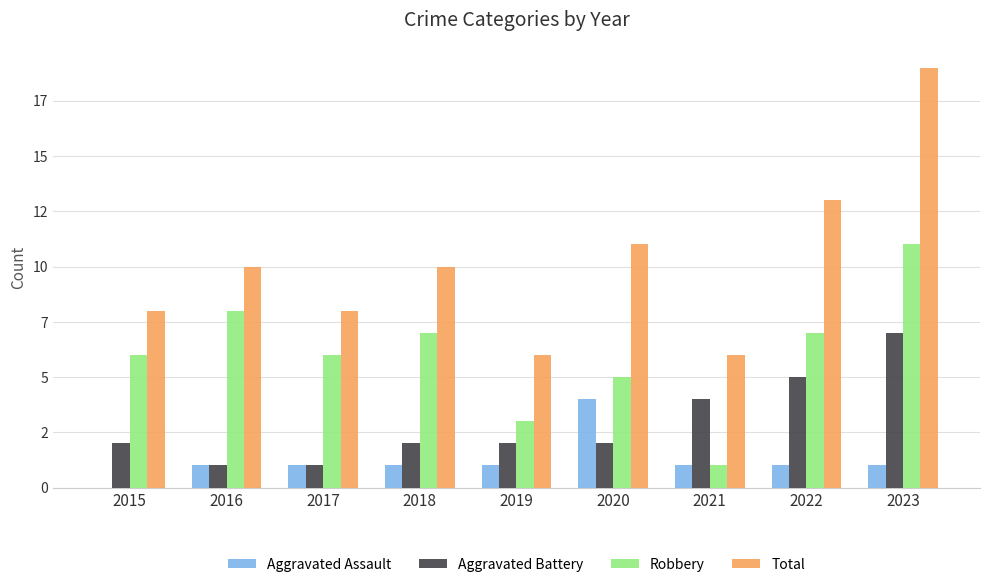

What are all the series names shown in the legend?

Aggravated Assault, Aggravated Battery, Robbery, Total